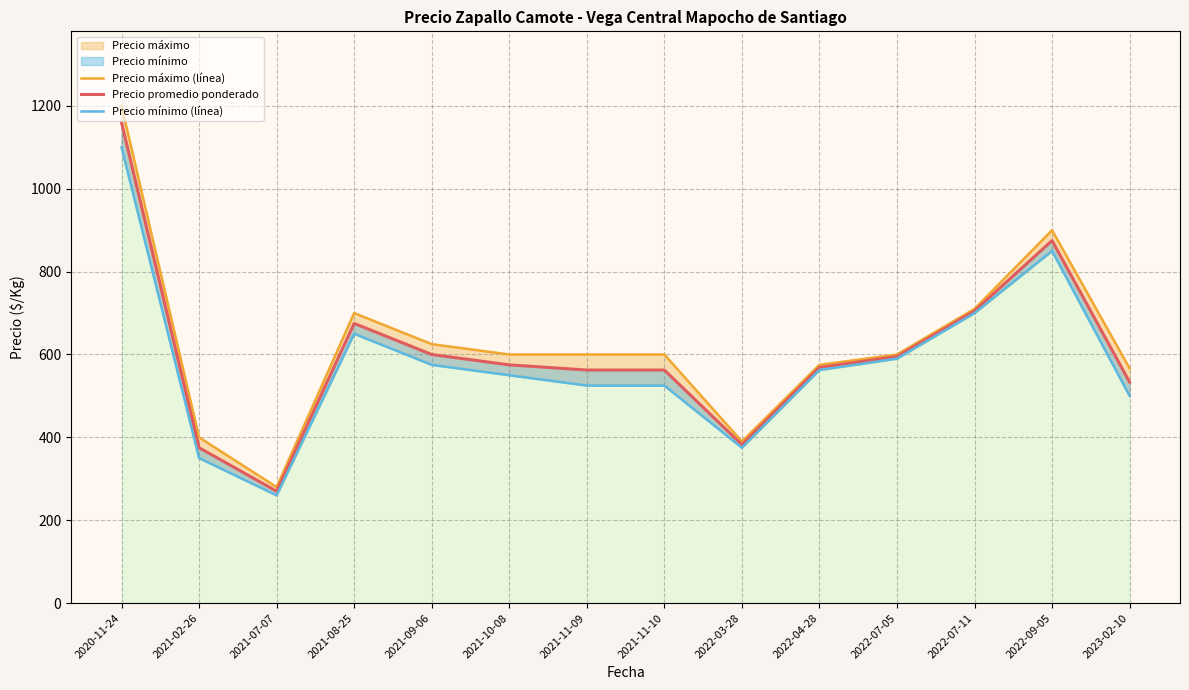

Reading right to left, what are all the values shown in this chart?

Precio máximo (línea): 2023-02-10=566.7	2022-09-05=900.0	2022-07-11=710.0	2022-07-05=600.0	2022-04-28=575.0	2022-03-28=390.0	2021-11-10=600.0	2021-11-09=600.0	2021-10-08=600.0	2021-09-06=625.0	2021-08-25=700.0	2021-07-07=280.0	2021-02-26=400.0	2020-11-24=1200.0
Precio promedio ponderado: 2023-02-10=533.3	2022-09-05=875.0	2022-07-11=705.0	2022-07-05=595.0	2022-04-28=568.8	2022-03-28=382.5	2021-11-10=562.5	2021-11-09=562.5	2021-10-08=575.0	2021-09-06=600.0	2021-08-25=675.0	2021-07-07=270.0	2021-02-26=375.0	2020-11-24=1160.0
Precio mínimo (línea): 2023-02-10=500.0	2022-09-05=850.0	2022-07-11=700.0	2022-07-05=590.0	2022-04-28=562.5	2022-03-28=375.0	2021-11-10=525.0	2021-11-09=525.0	2021-10-08=550.0	2021-09-06=575.0	2021-08-25=650.0	2021-07-07=260.0	2021-02-26=350.0	2020-11-24=1100.0